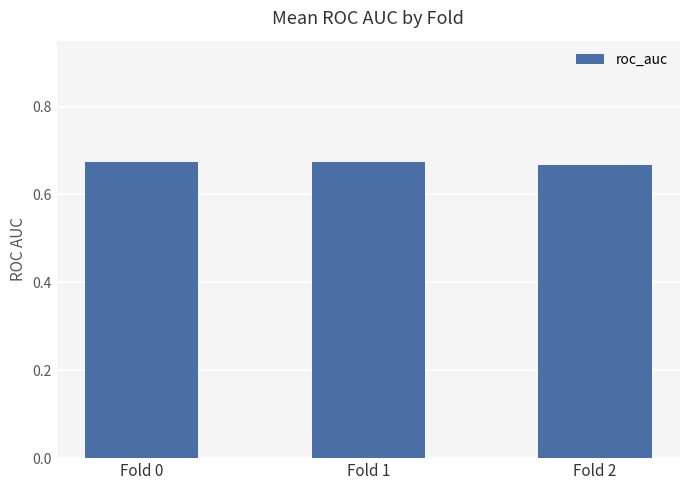

Count the values in the range 0 to 1.

3